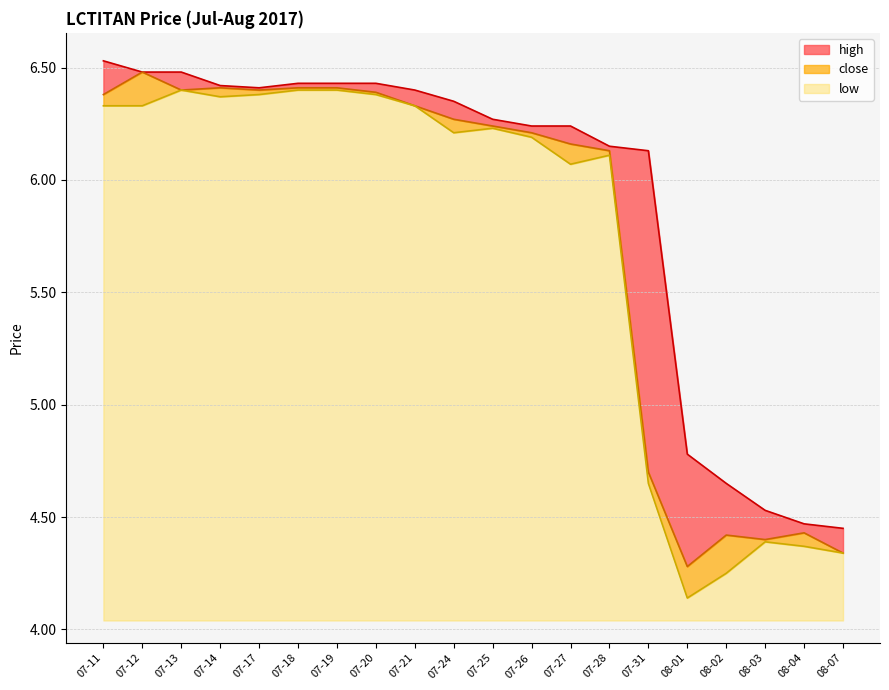

How many data points in high are above 6?

15